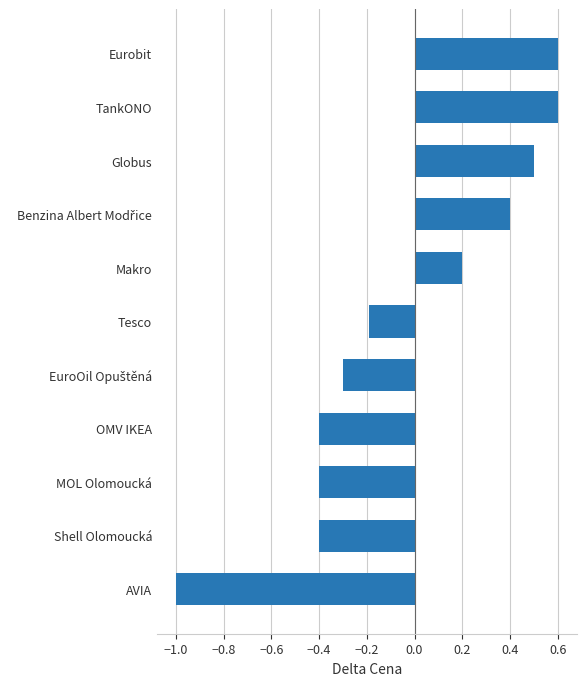

Which has a higher value, AVIA or MOL Olomoucká?

MOL Olomoucká